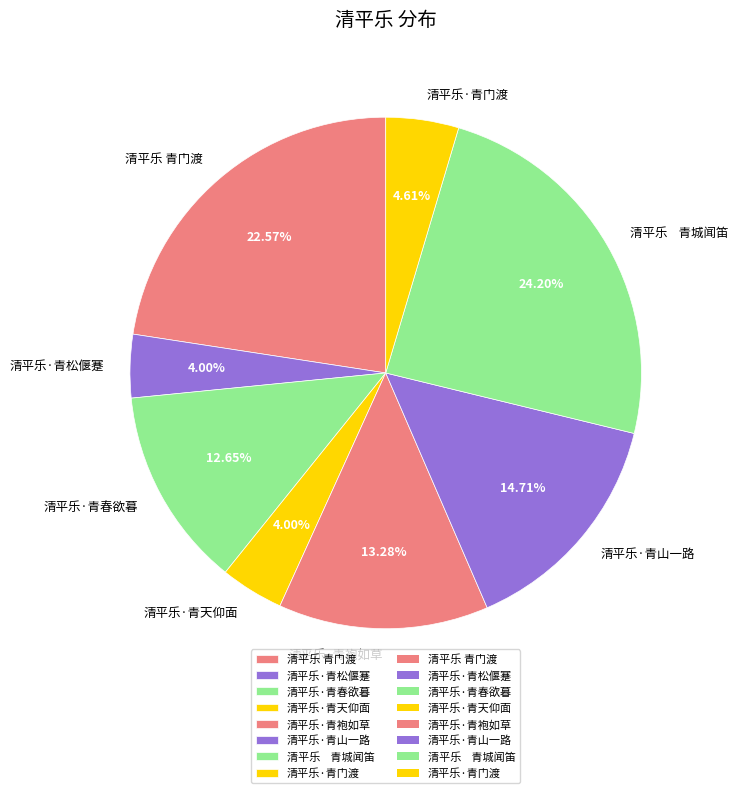

Is it true that 清平乐·青门渡 is 5% of the pie?

True